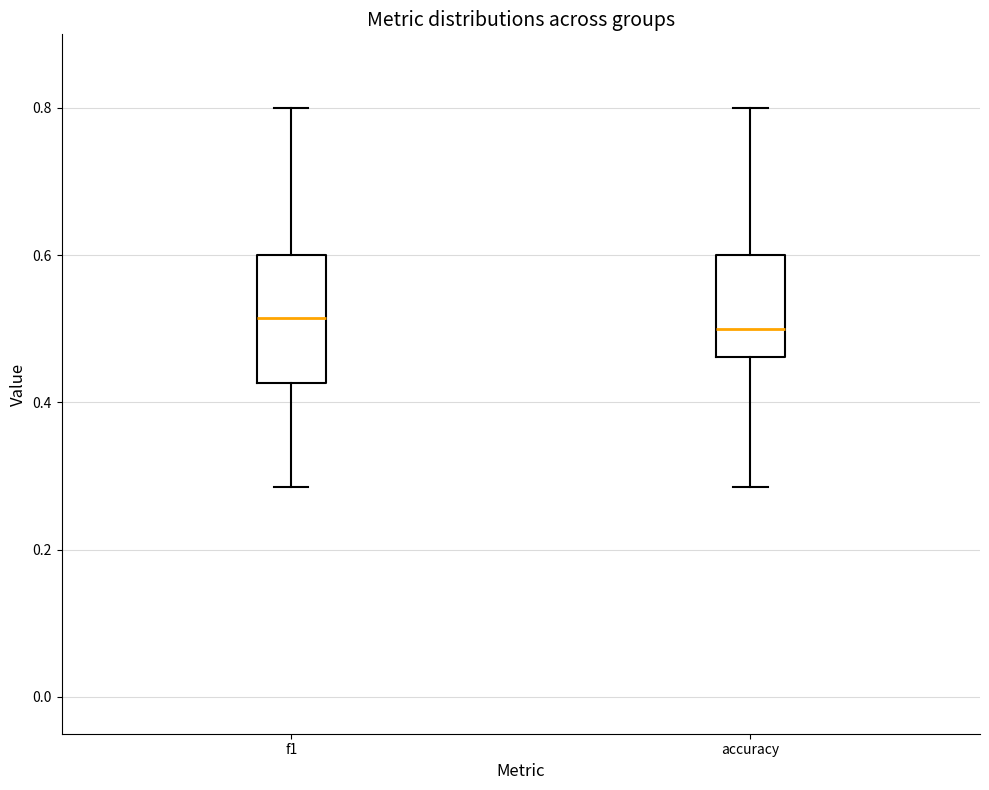

Reading left to right, read every box against the y-axis: the position of its median line, the range the box covers, and the ends of its whiskers. The values are not printed on the chart, so give them approximately, as read against the axis.

f1: median 0.52, box 0.42 to 0.60, whiskers 0.28 to 0.80
accuracy: median 0.50, box 0.46 to 0.60, whiskers 0.28 to 0.80